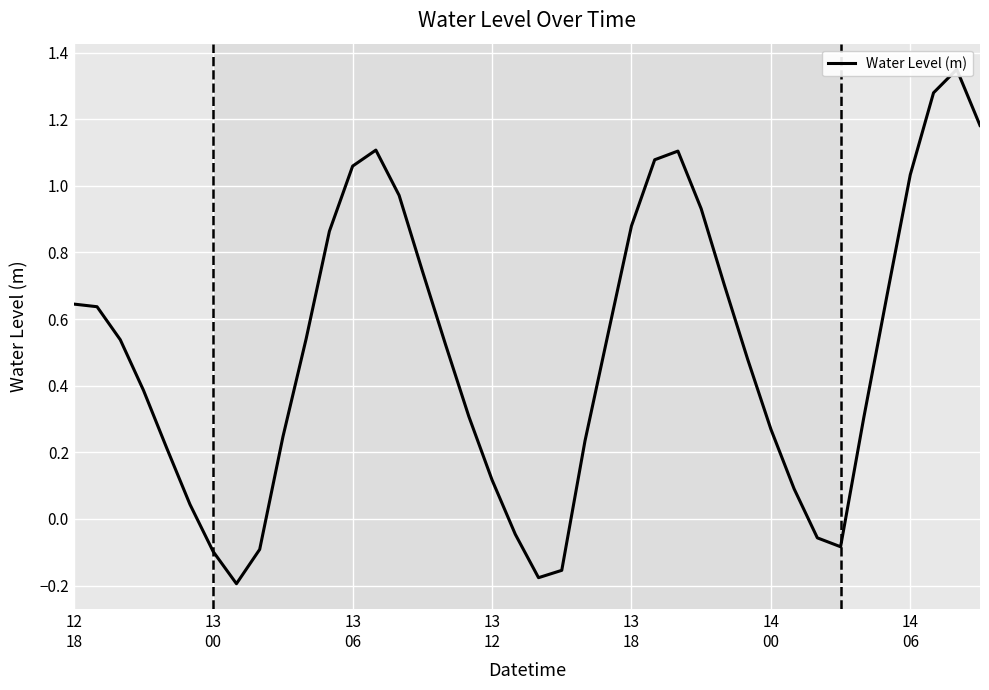

What is the difference between the second highest and second lowest values?

1.5